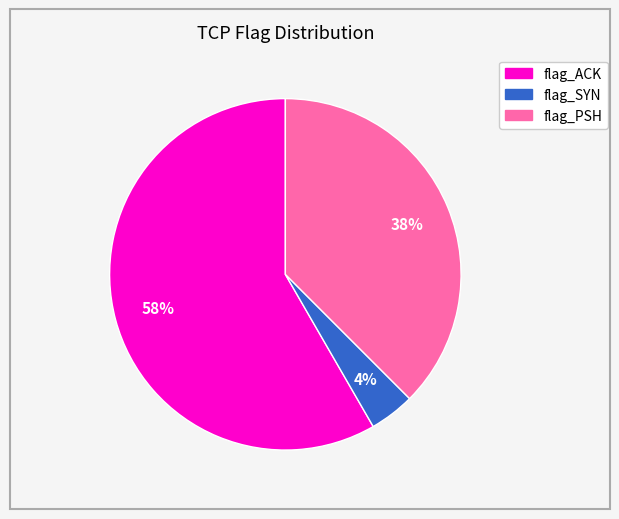

To the nearest percent, what is the difference between the largest and smallest slice percentages?

54%